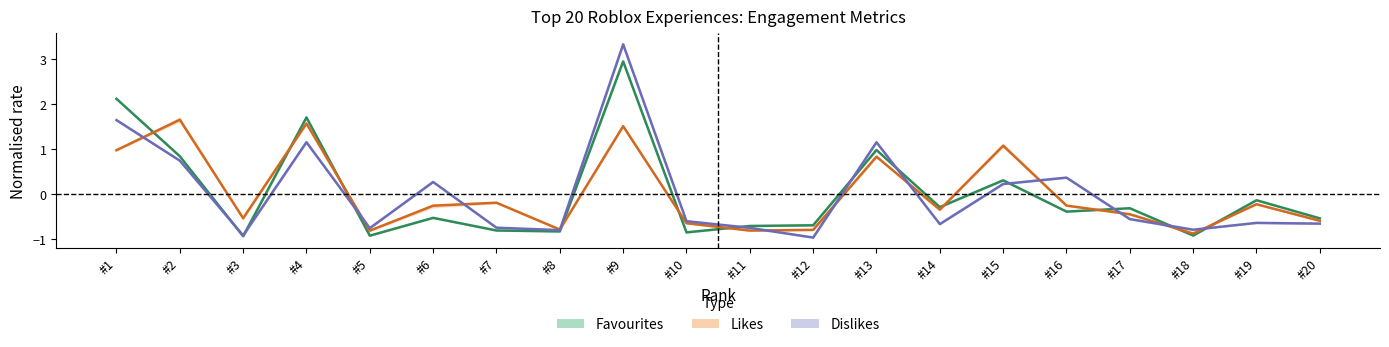

Which series has the largest total across all categories?

Likes